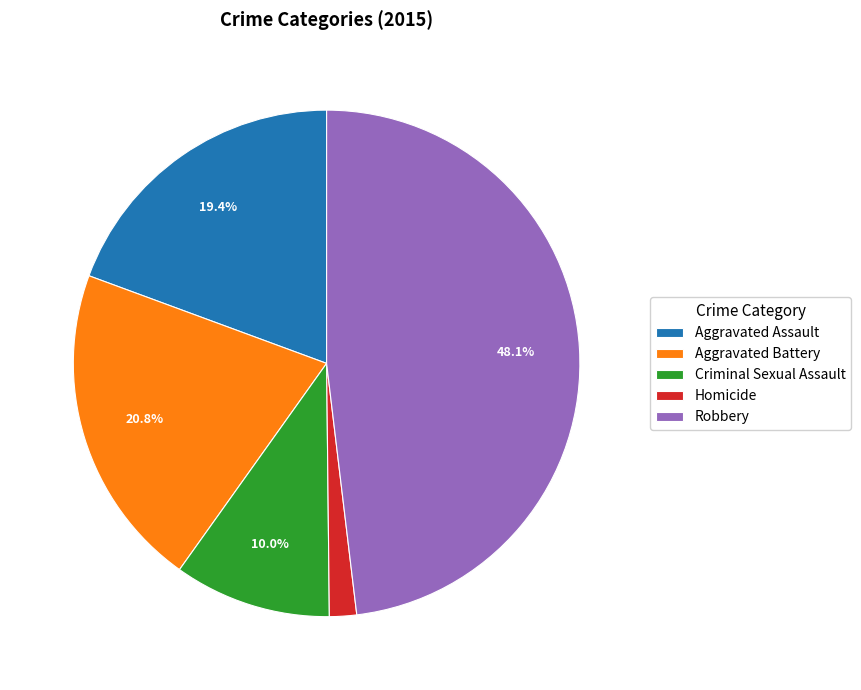

How many segments does this pie chart have?

5